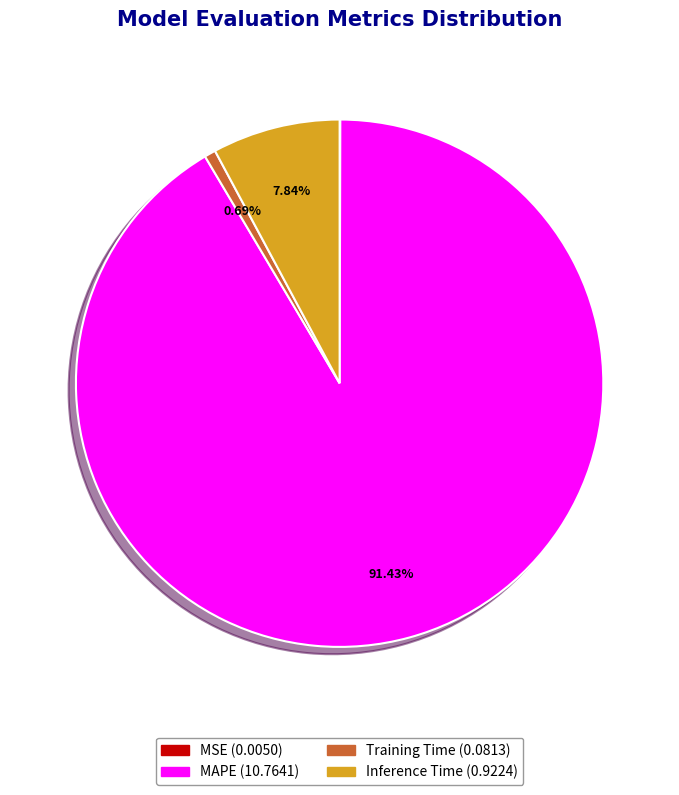

Does any single category account for the majority?

Yes